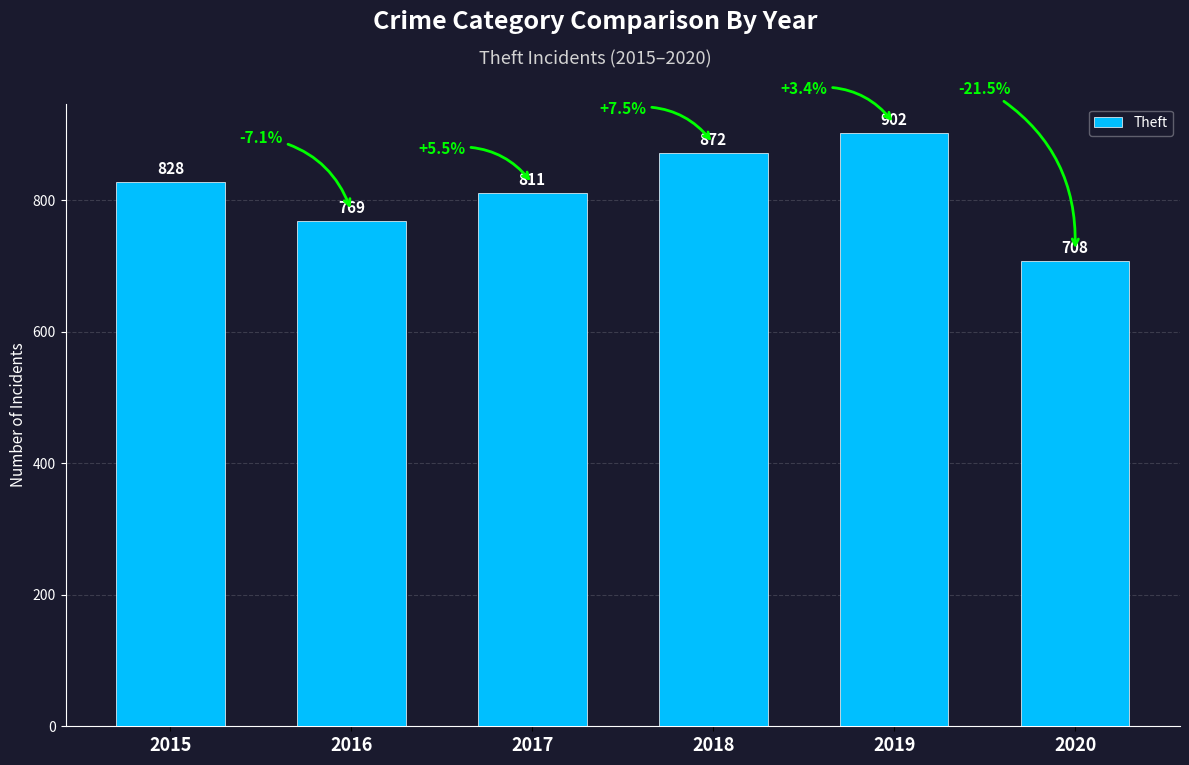

At which category does the chart reach its minimum across all series?

2020